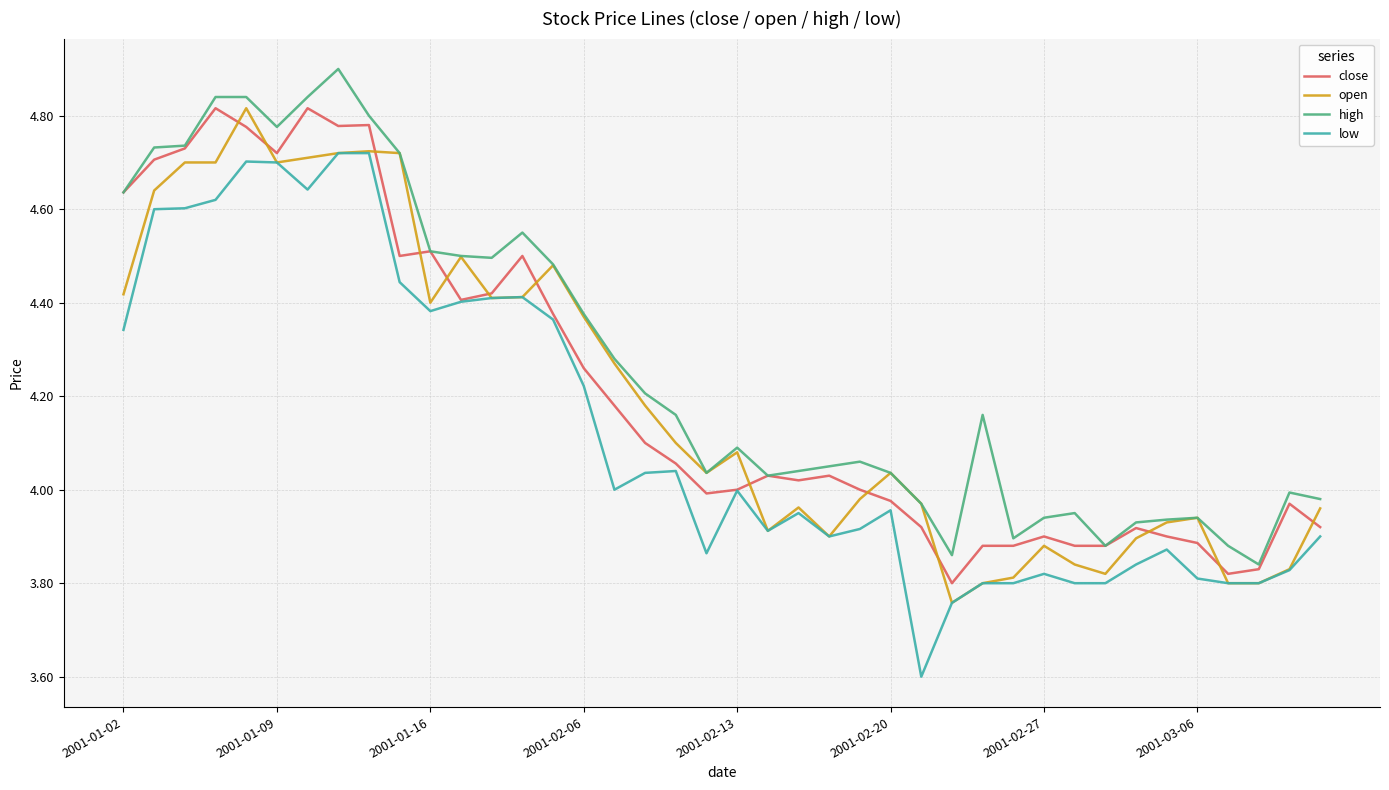

What is the maximum value shown in the chart?

4.9